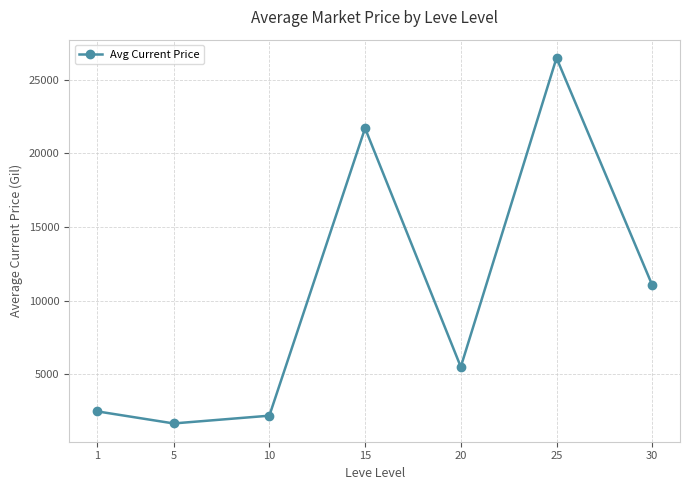

Rank the categories by value from lowest to highest.

5, 10, 1, 20, 30, 15, 25